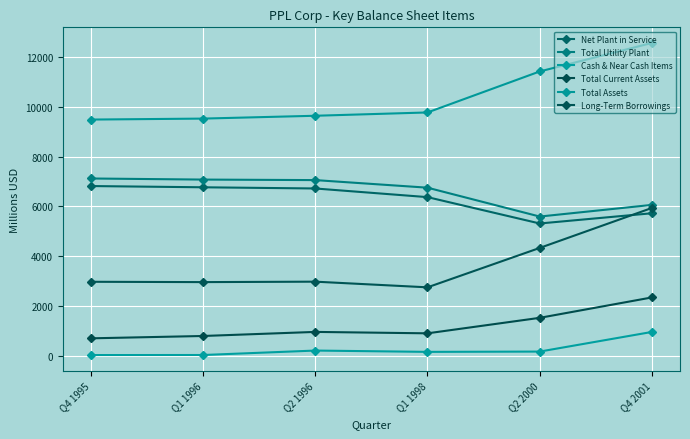

Between Q2 2000 and Q4 1995, which is larger?

Q4 1995